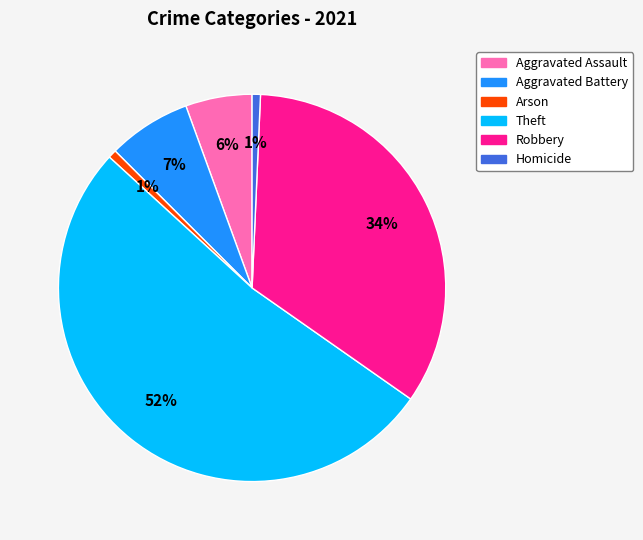

Which has a higher value, Aggravated Assault or Aggravated Battery?

Aggravated Battery